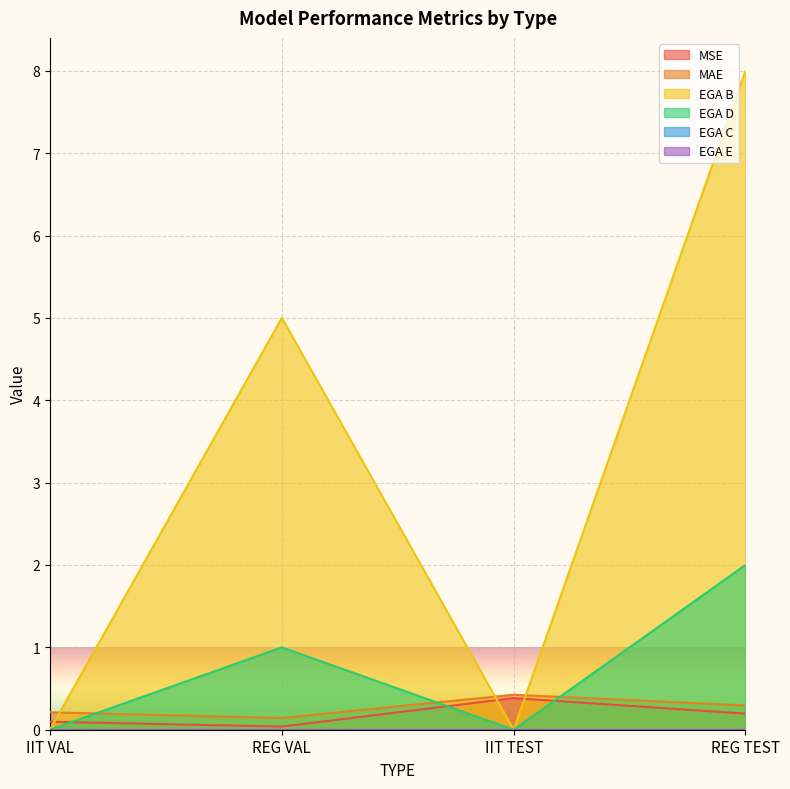

Reading right to left, what are all the values shown in this chart?

MSE: 0.2	0.4	0.0	0.1
MAE: 0.3	0.4	0.1	0.2
EGA B: 8.0	0.0	5.0	0.0
EGA D: 2.0	0.0	1.0	0.0